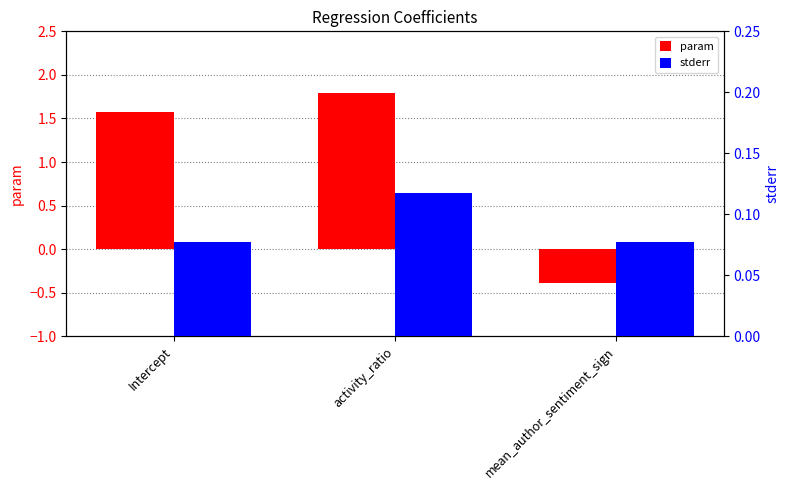

Reading left to right, extract all data points from this chart.

param: Intercept=1.6	activity_ratio=1.8	mean_author_sentiment_sign=-0.4
stderr: Intercept=0.1	activity_ratio=0.1	mean_author_sentiment_sign=0.1